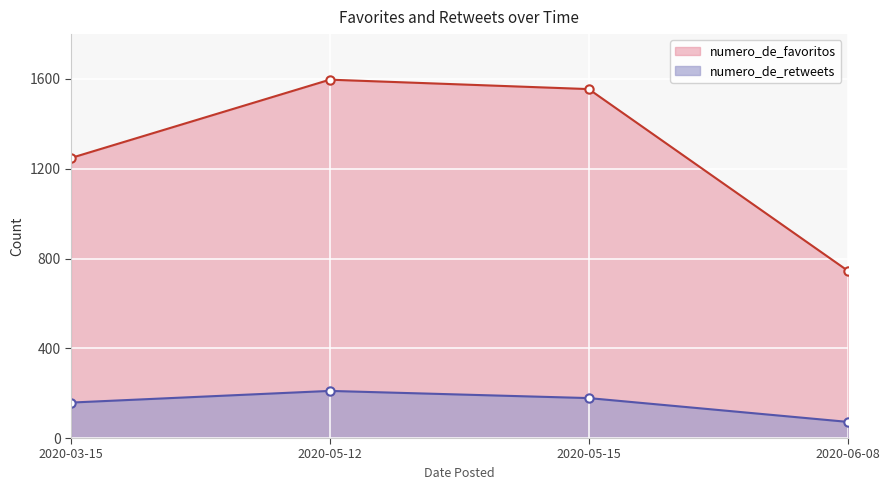

At how many categories does at least one series exceed 282?

4